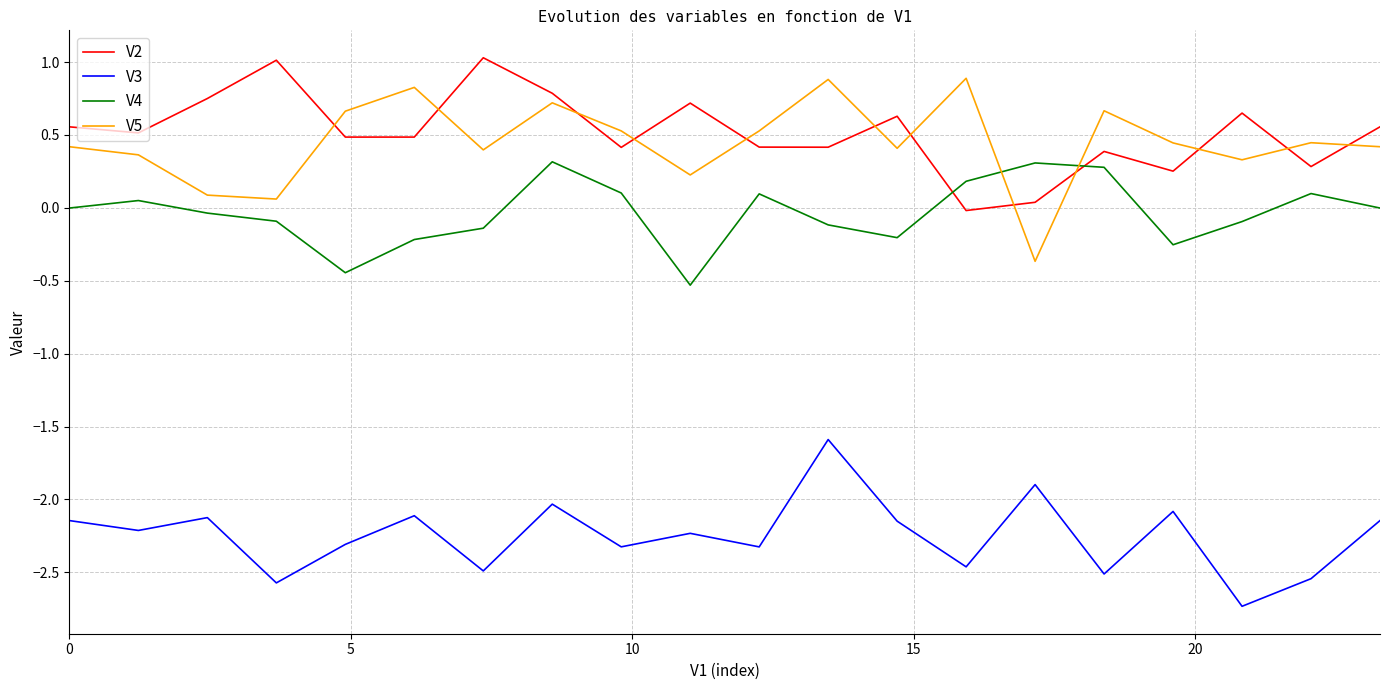

At how many categories does at least one series exceed 0?

20